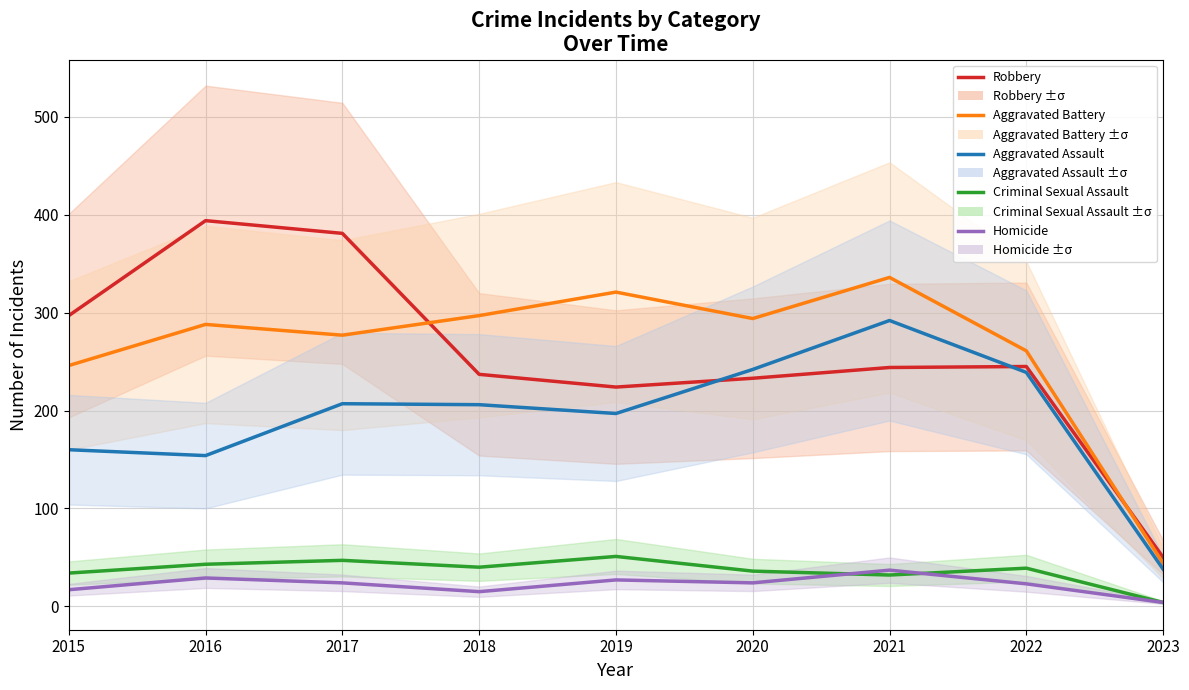

True or false: Criminal Sexual Assault has more than 0 points higher than both neighbors.

True